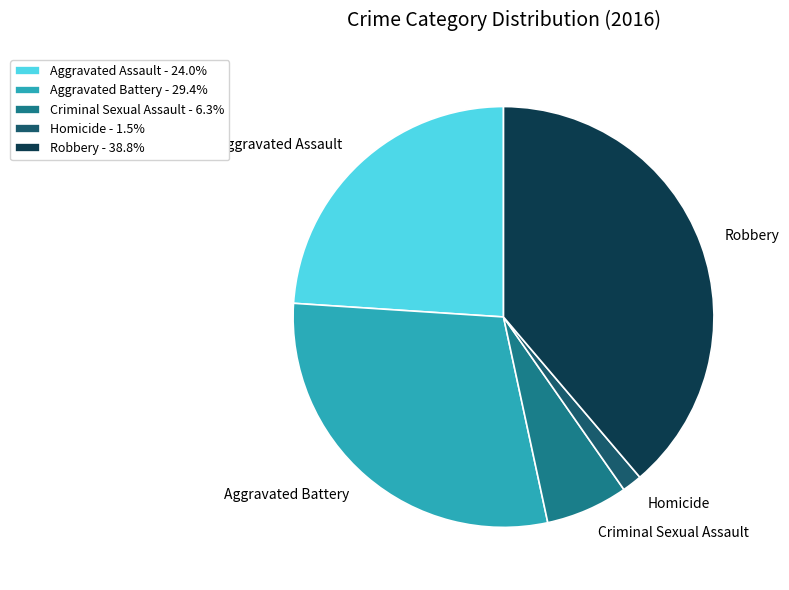

Is there a majority slice in this chart?

No